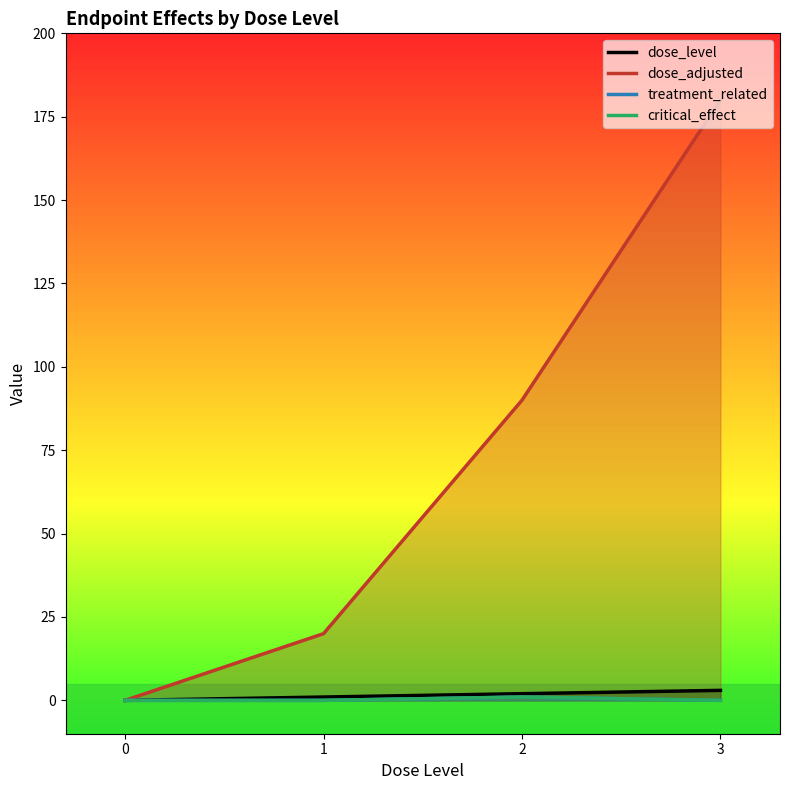

Reading left to right, transcribe all the data shown in this chart.

dose_level: 0	1	2	3
dose_adjusted: 0	20	90	180
treatment_related: 0	0	1	0
critical_effect: 0	0	1	0